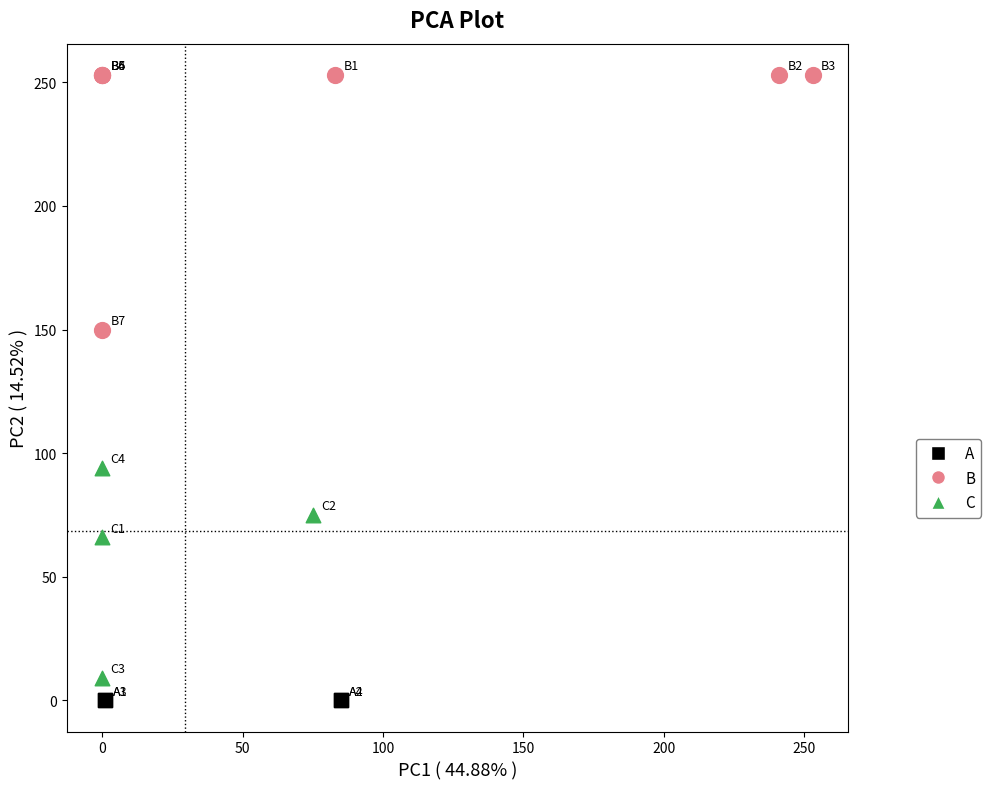

Which series reaches the maximum Y coordinate?

B